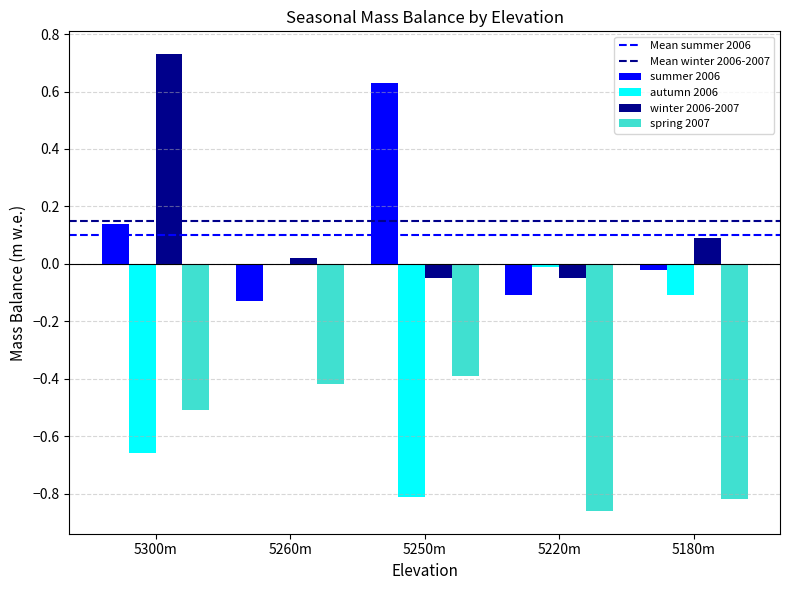

At which category is the sum across all series the highest?

5300m